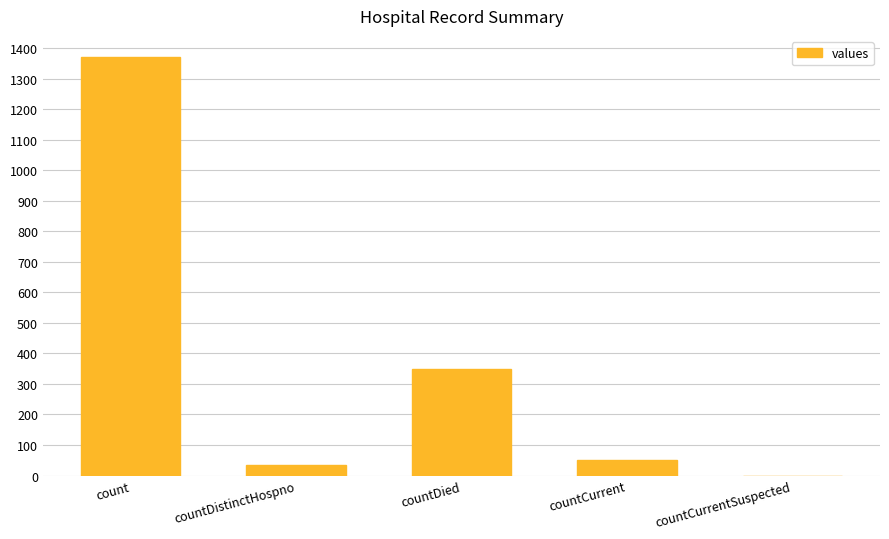

Between countCurrentSuspected and countDied, which is larger?

countDied